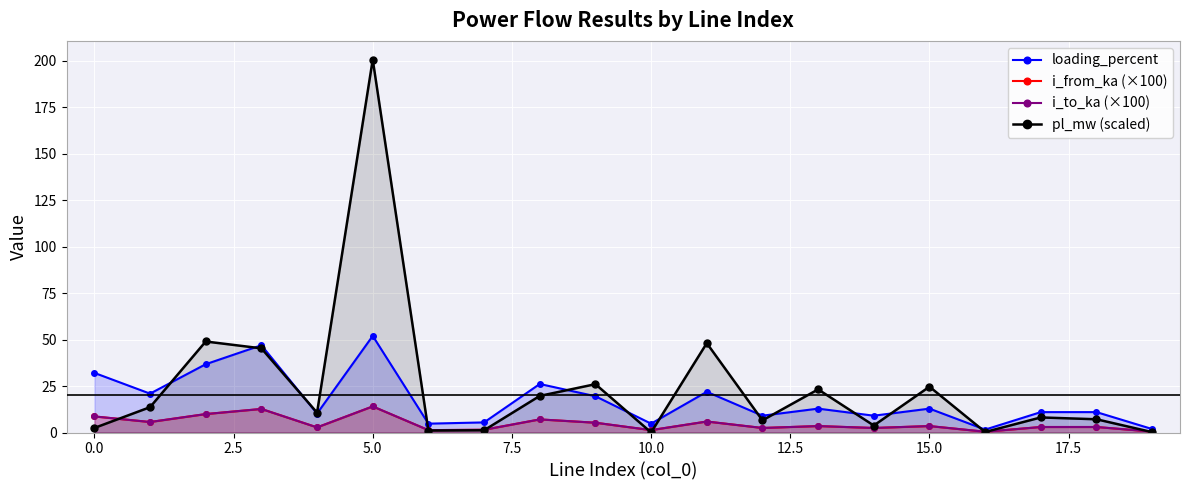

Which series ends up on top after the final intersection of pl_mw (scaled) and loading_percent?

loading_percent